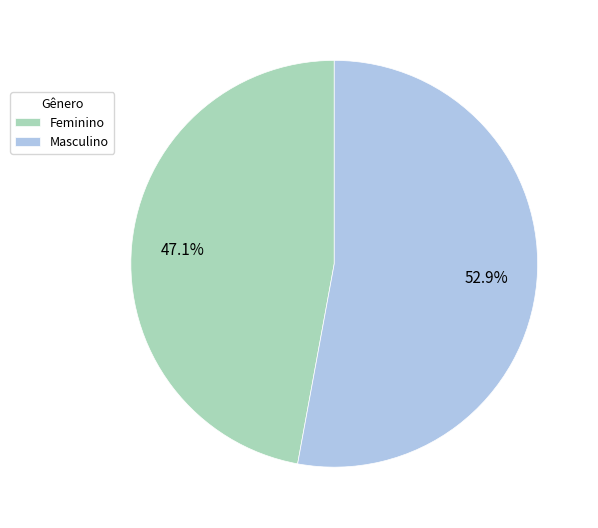

How many slices are in this pie chart?

2